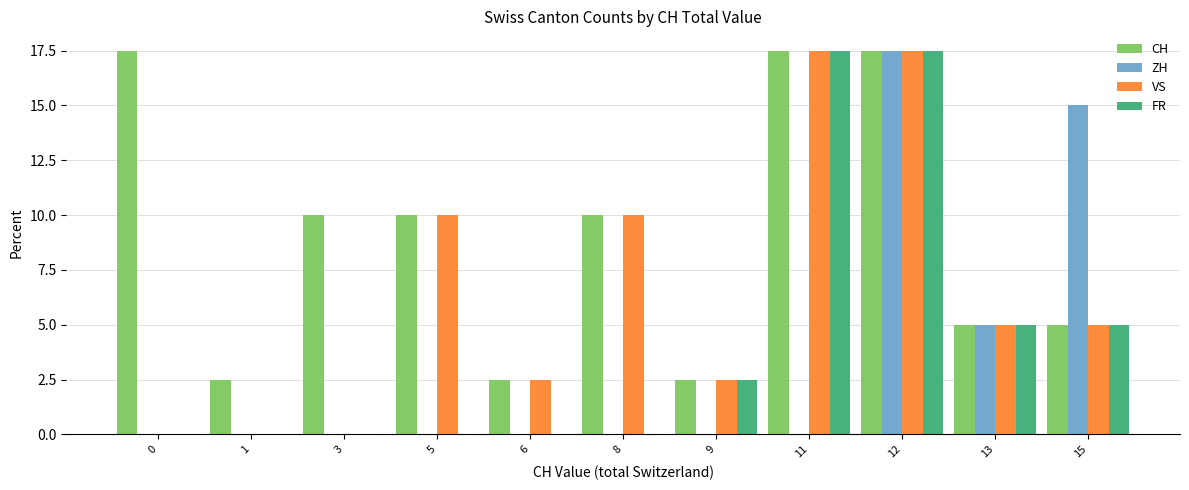

How many categories are shown in the chart?

11